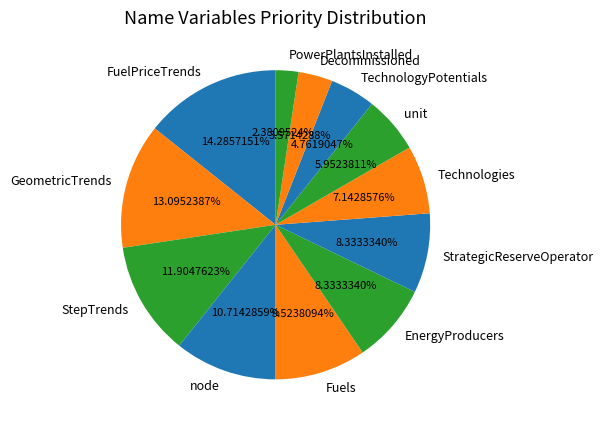

To the nearest percent, what is the difference between the TechnologyPotentials and Fuels slice percentages?

5%